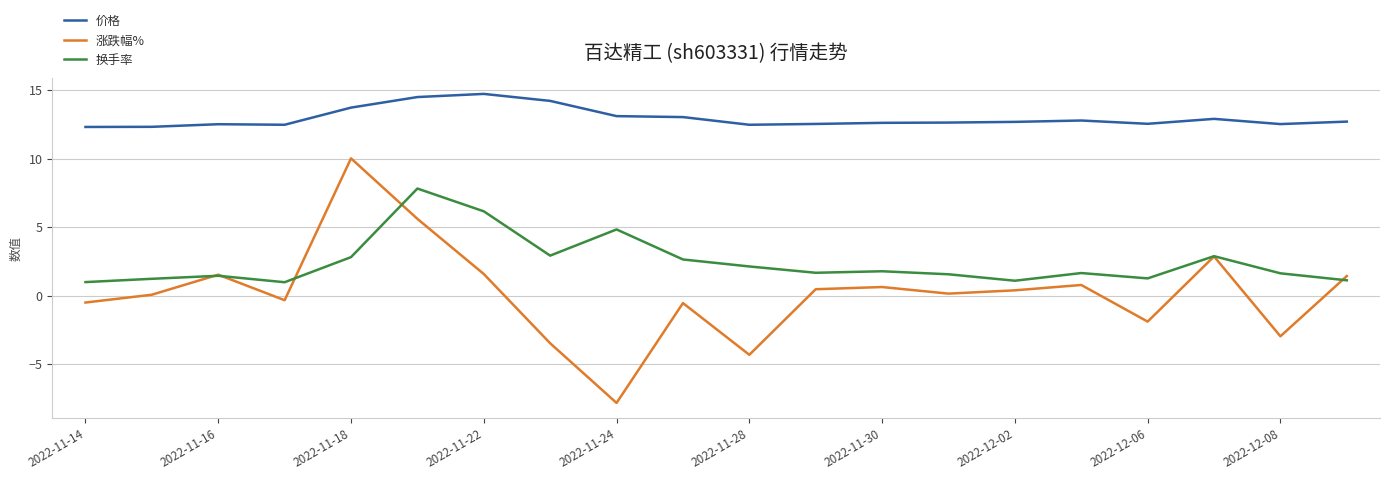

Which series has the largest total across all categories?

价格